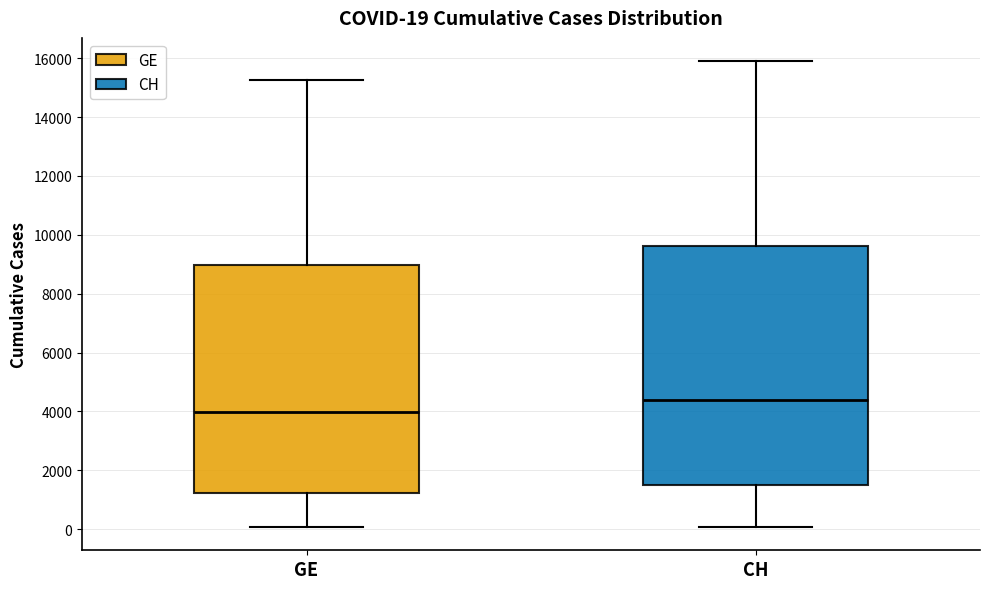

Which box is the tallest, from its lower edge to its upper edge?

CH